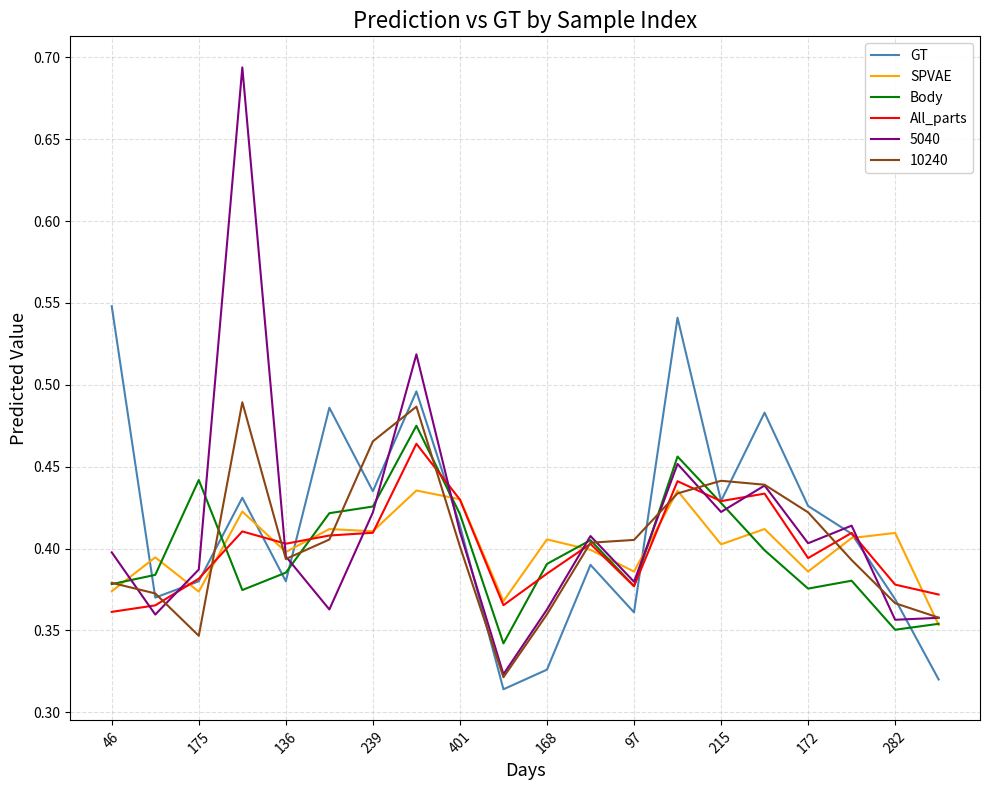

True or false: GT and SPVAE intersect in this chart.

True